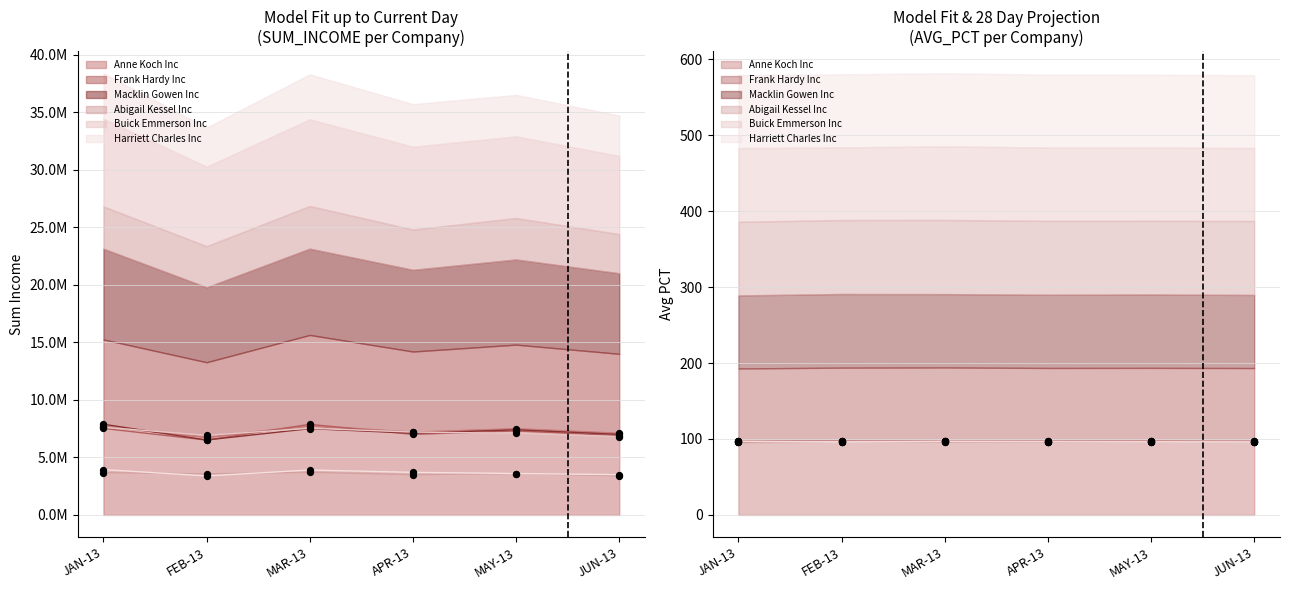

What is the total value across all series at MAY-13?

36500000.0